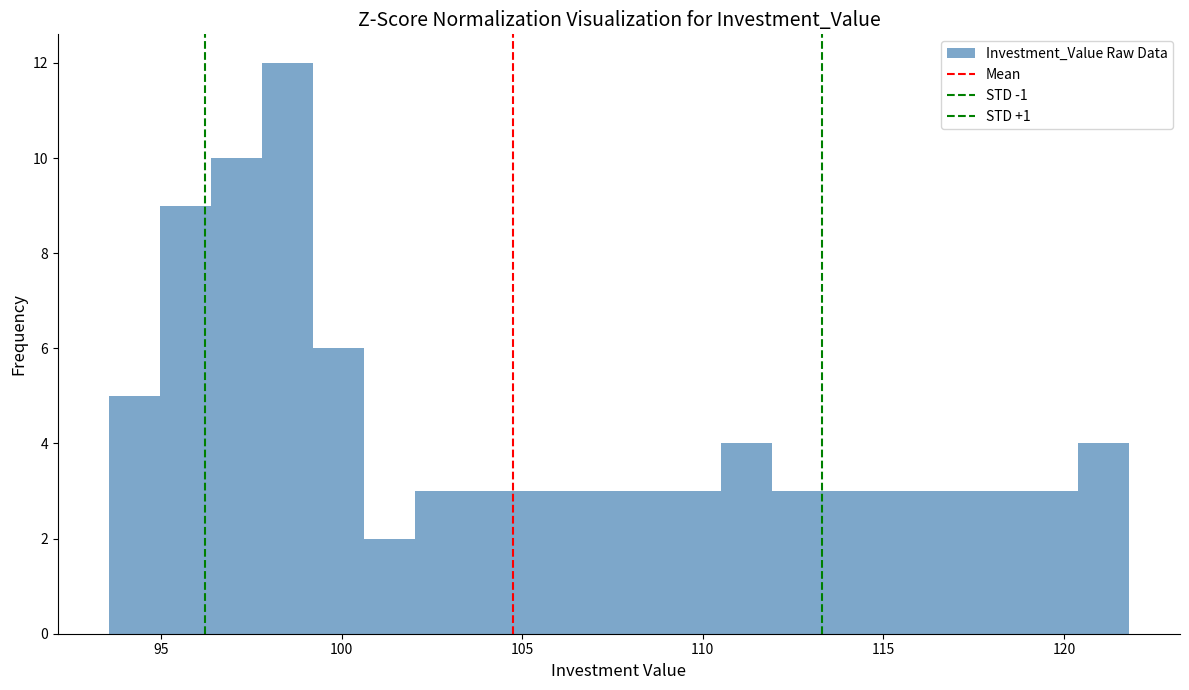

Read against the x-axis, roughly where is the centre of the tallest bar?

98.5